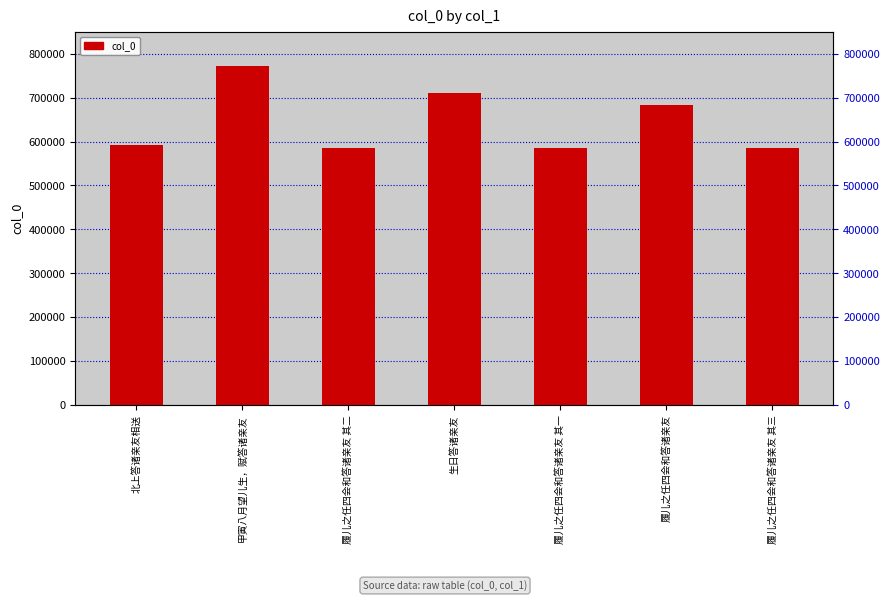

The chart shows a value of 167997 at 履儿之任四会和答诸亲友. True or false?

False